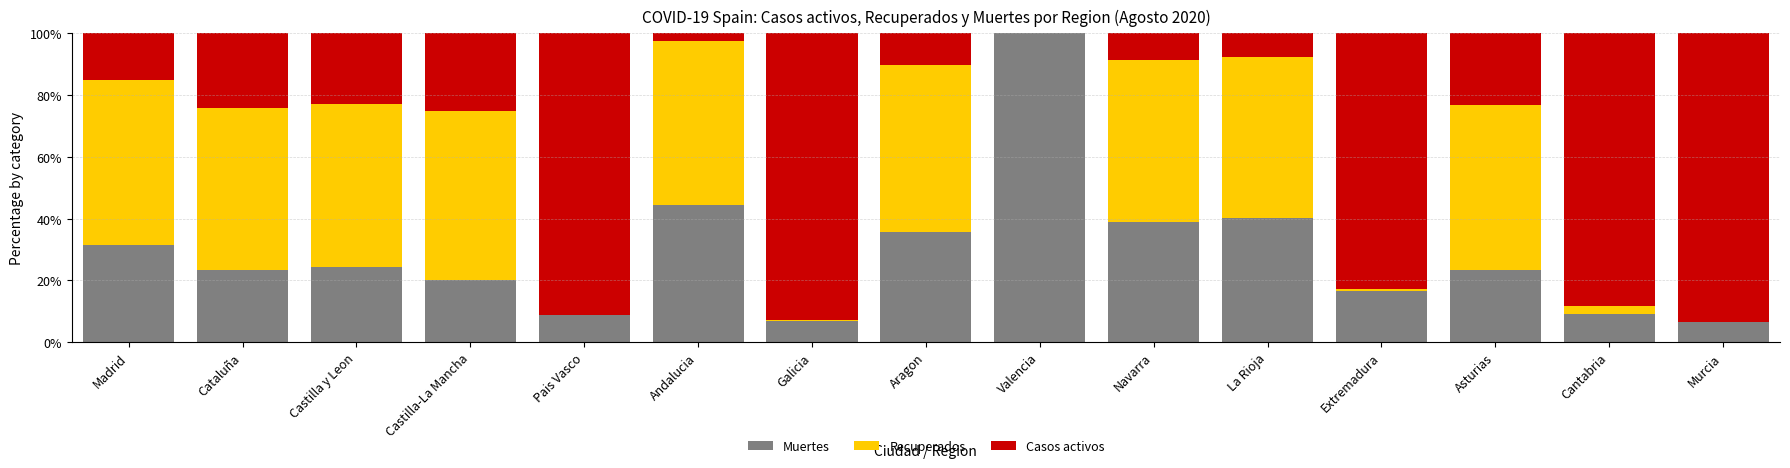

What is the highest value of the Muertes series?

100.0